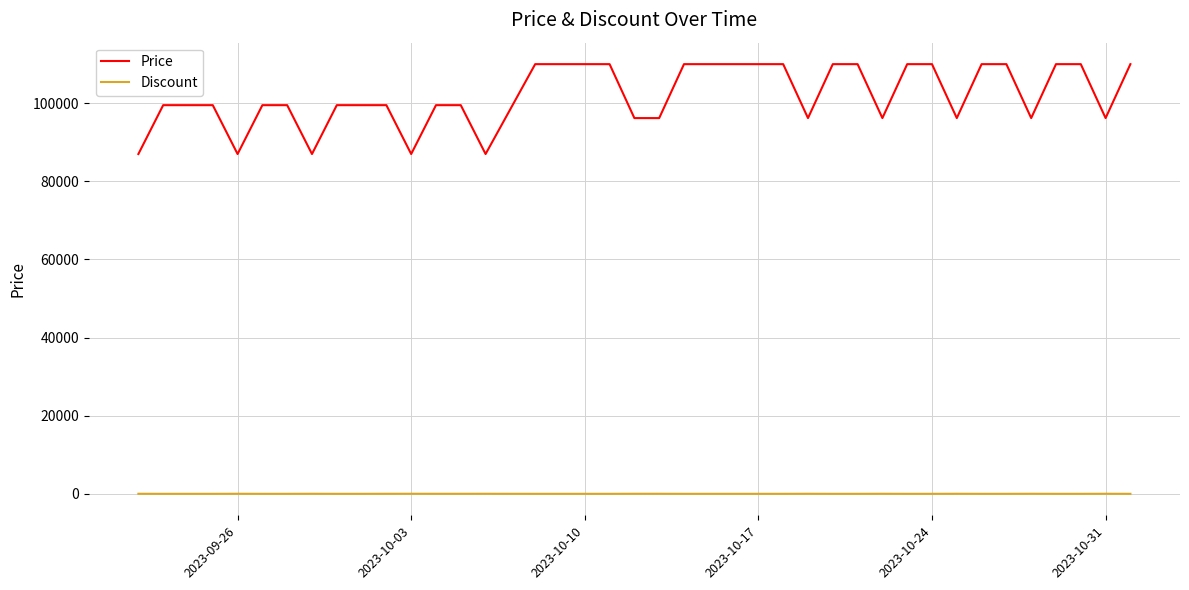

Which series has the largest range (max minus min)?

Price